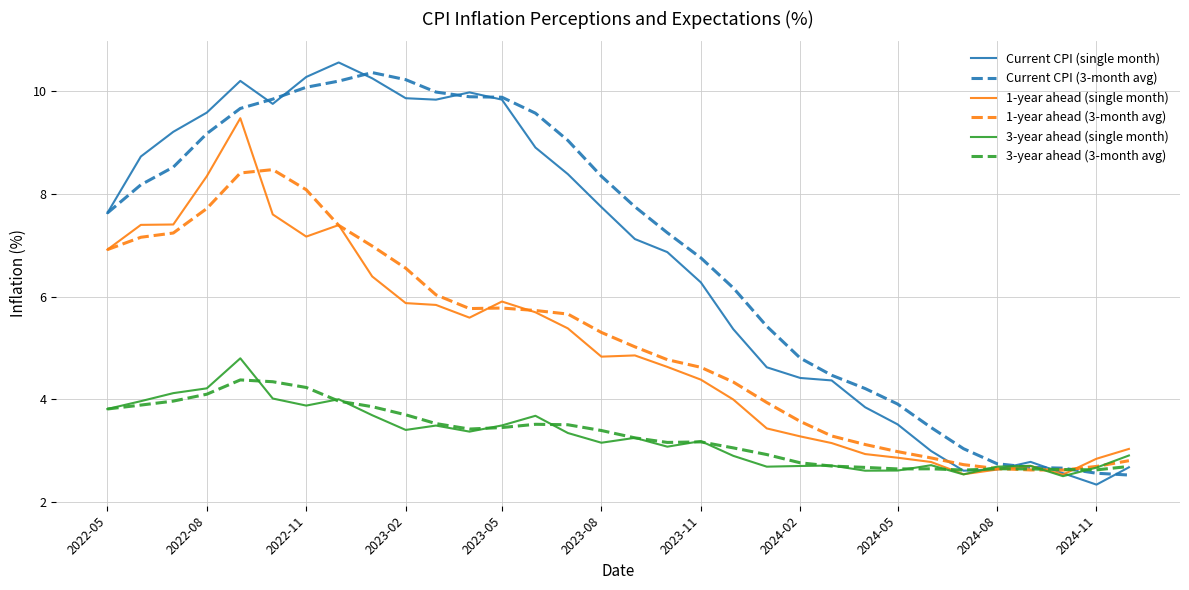

What is the minimum value shown in the chart?

2.3